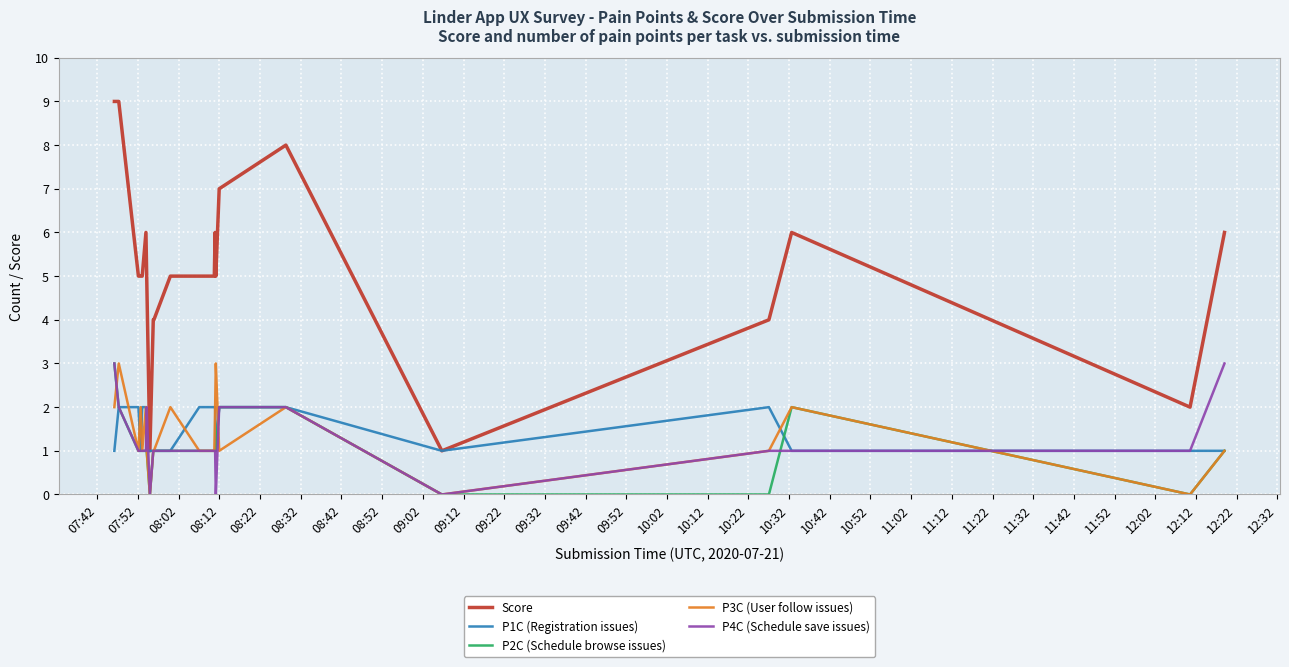

Which series has the largest total across all categories?

Score